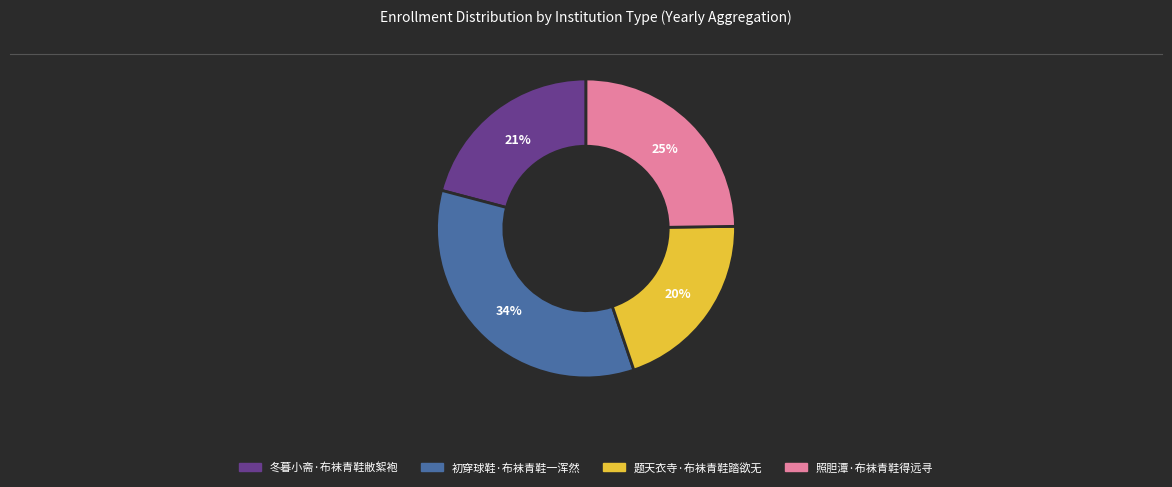

To the nearest percent, what portion does 冬暮小斋·布袜青鞋敝絮袍 represent?

21%